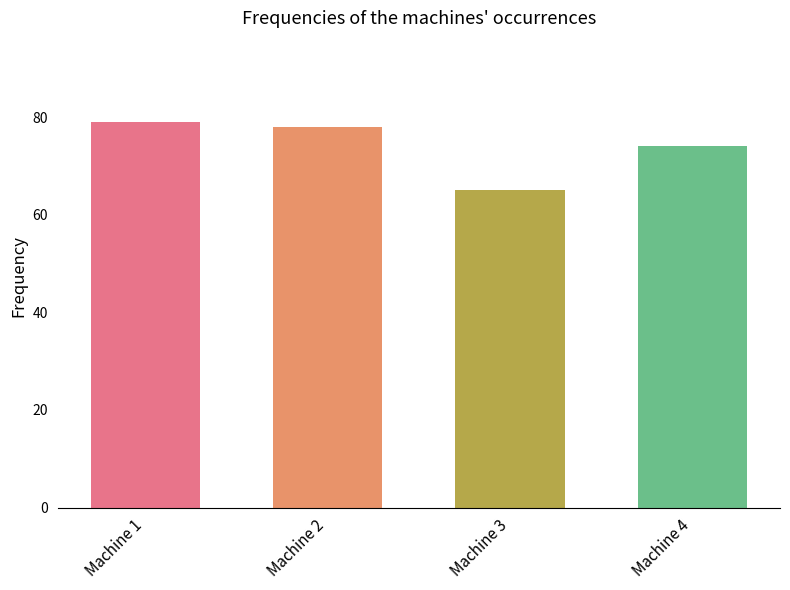

True or false: the data shows 79 at Machine 1.

True